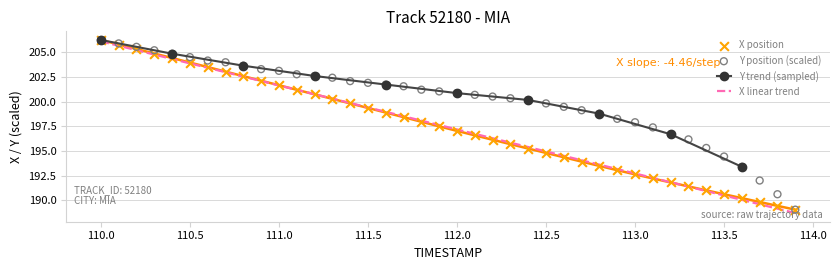

The value of Y trend (sampled) at 112.0 is 200.9. True or false?

True